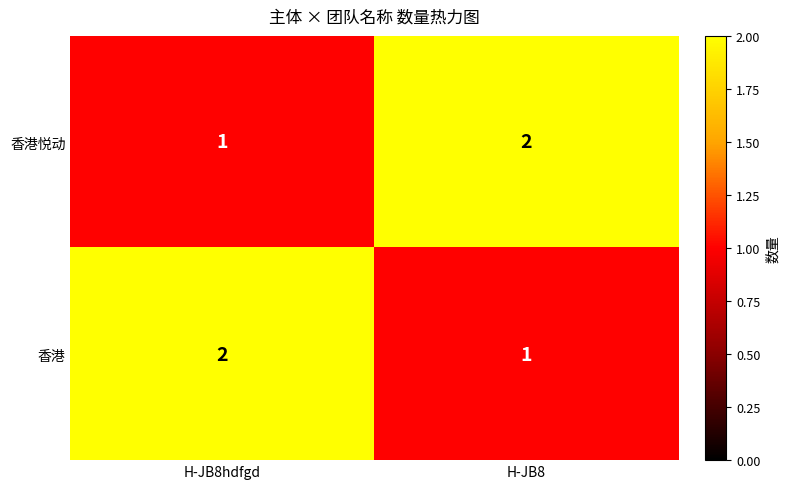

Where is 香港 nearest to the value 1?

H-JB8